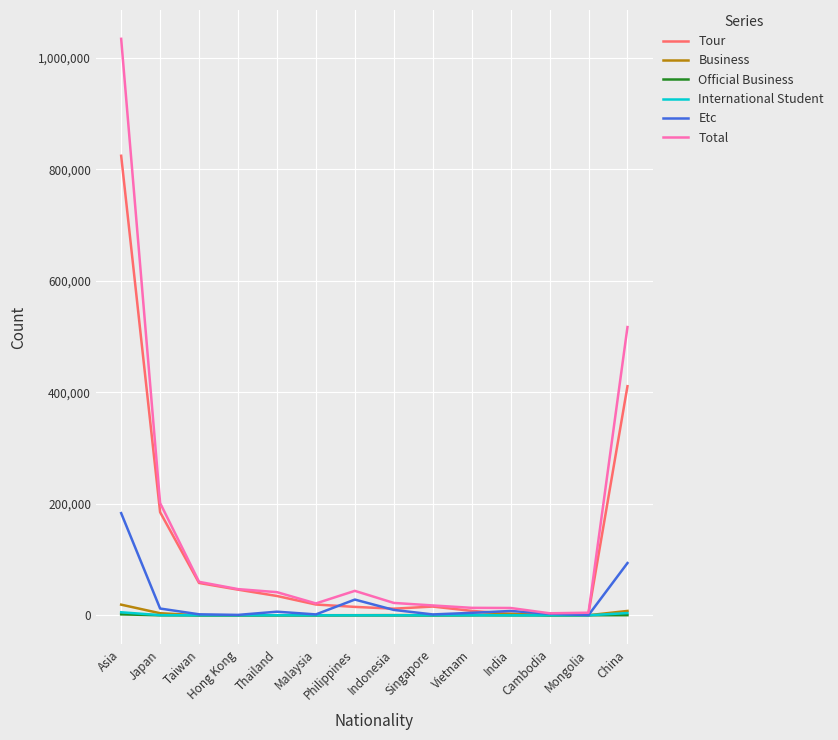

Which series has the widest spread of values?

Total